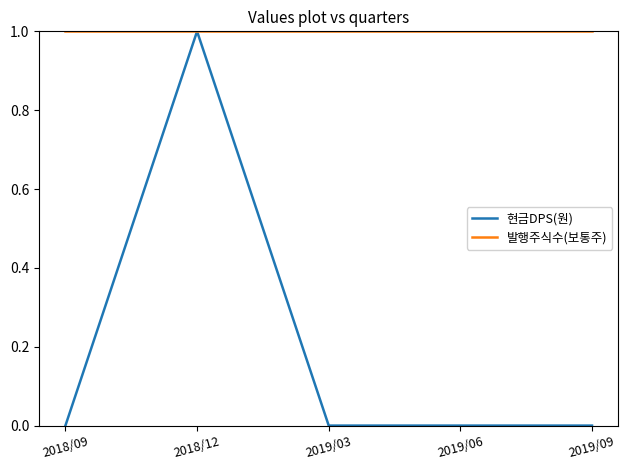

Which series has the largest range (max minus min)?

현금DPS(원)